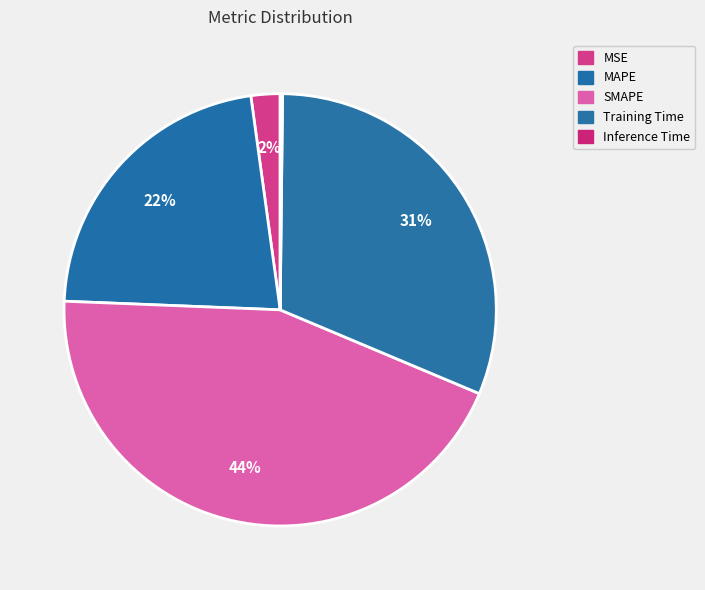

Between Inference Time and MSE, which is larger?

MSE